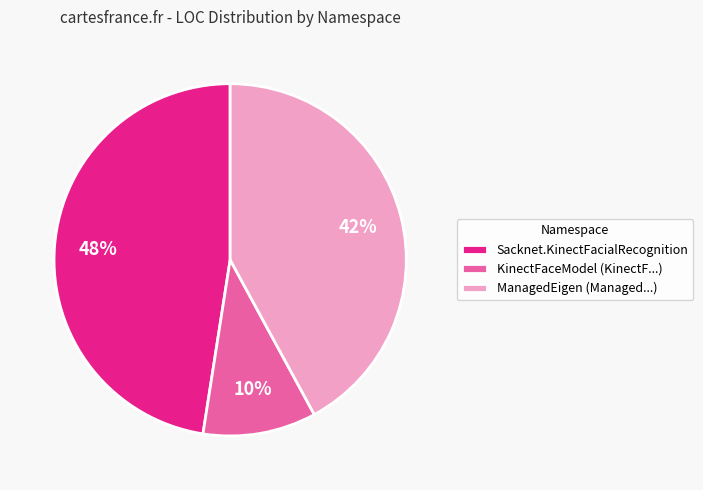

Combined, do ManagedEigen (Managed...) and KinectFaceModel (KinectF...) account for over 50%?

Yes